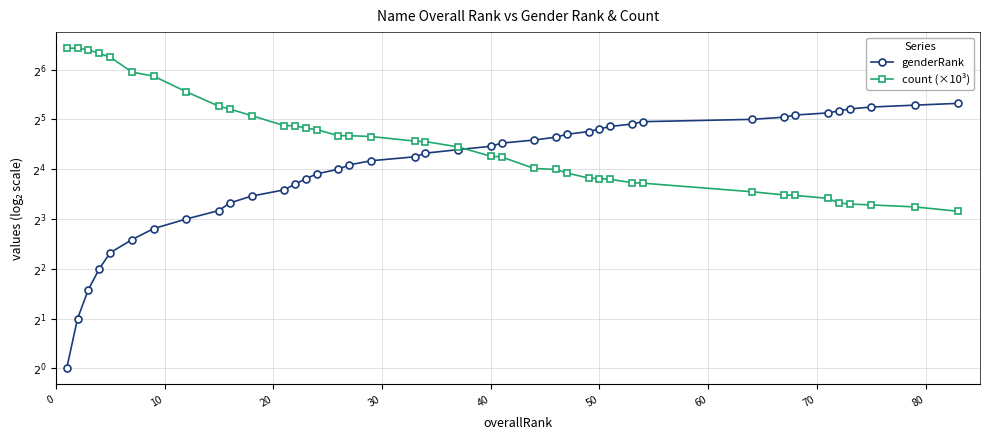

True or false: genderRank and count (×10³) intersect in this chart.

True